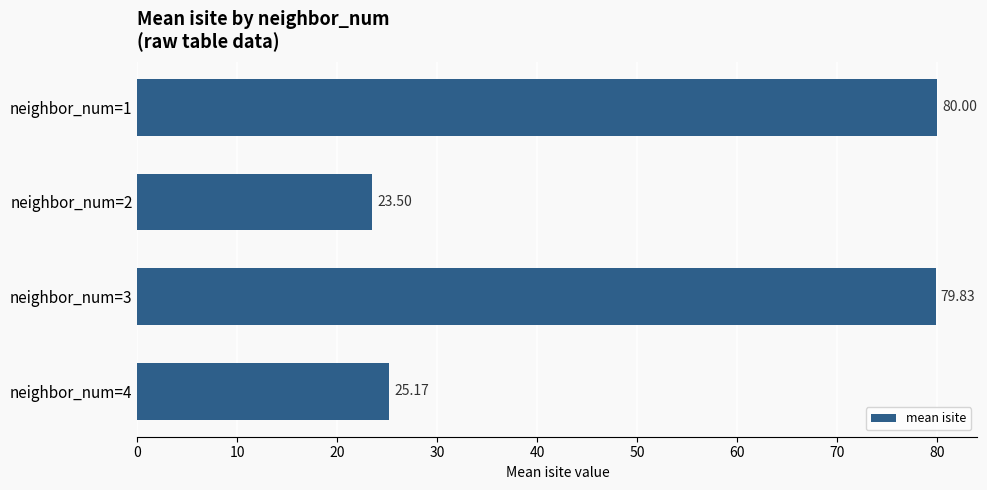

How many categories are shown in the chart?

4